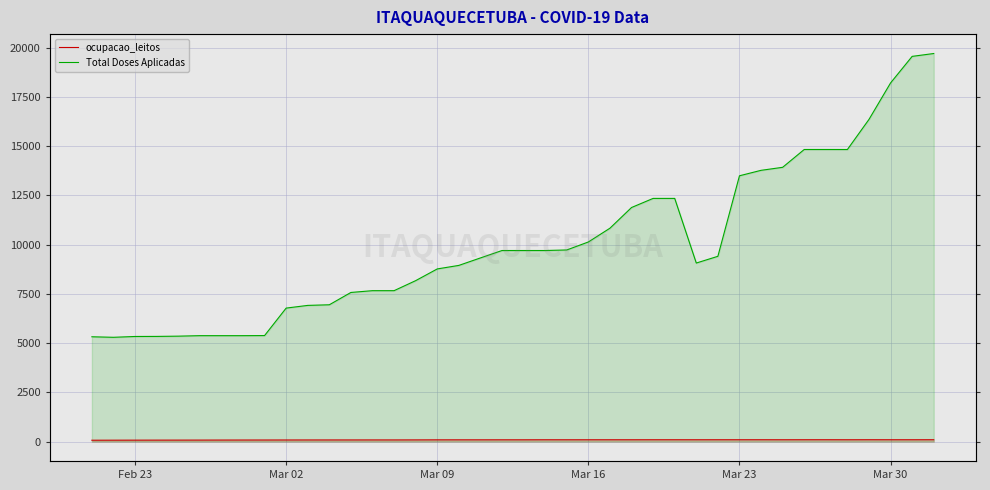

How many distinct data groups are displayed?

2